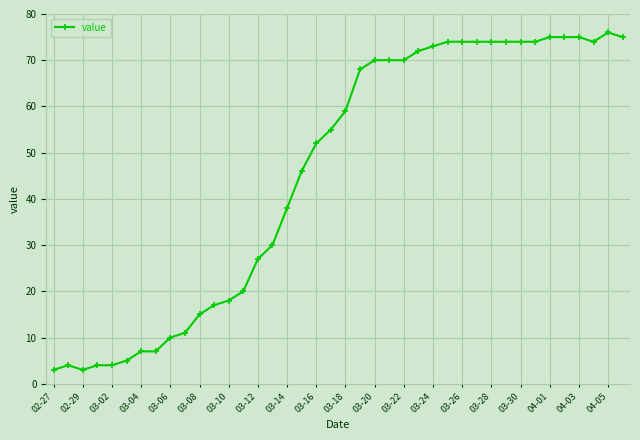

What is the maximum value shown in the chart?

76